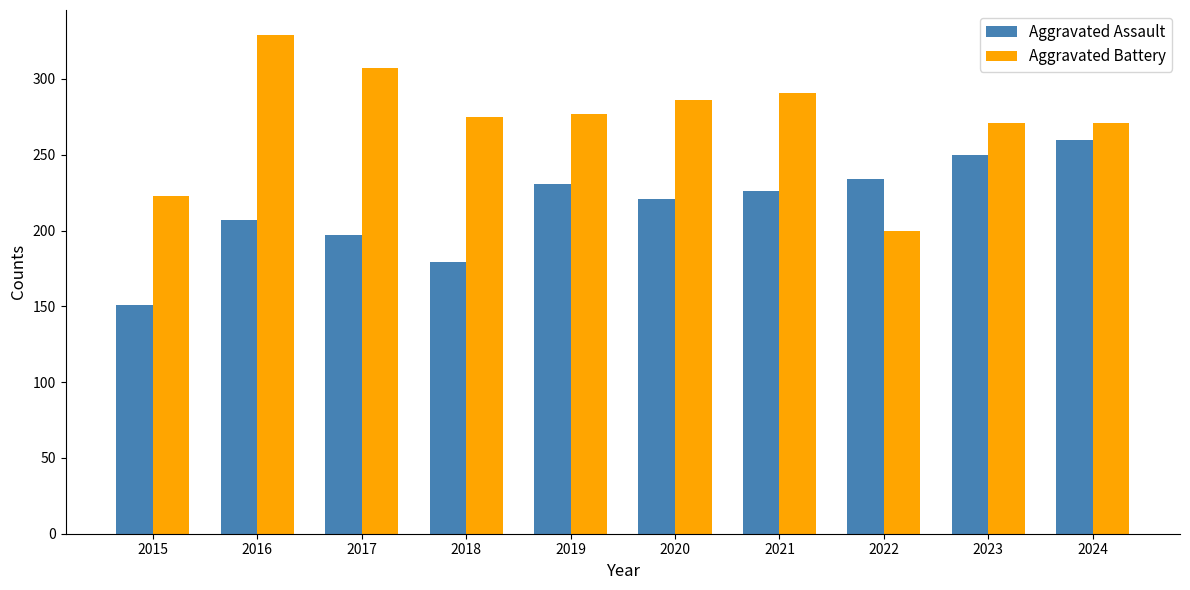

Read the Aggravated Battery value at 2024.

271